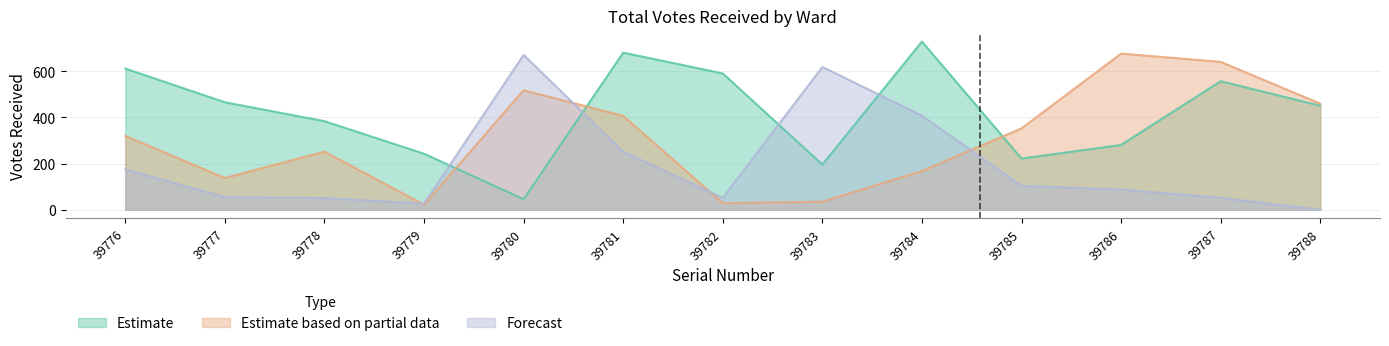

How many lines are shown in the chart?

3